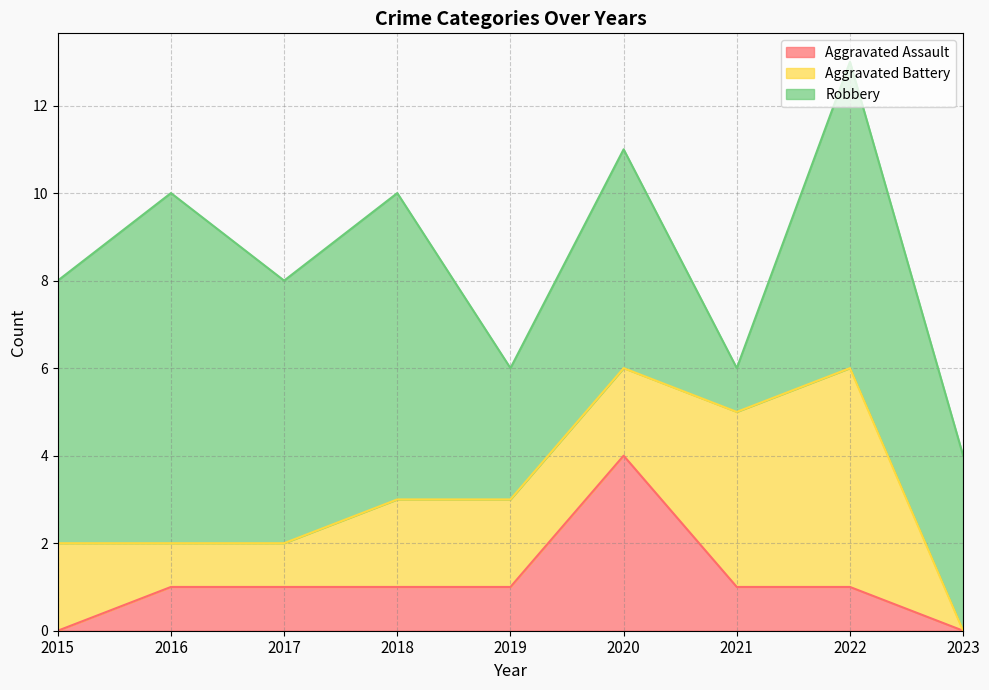

Read the Robbery value at 2022.

7